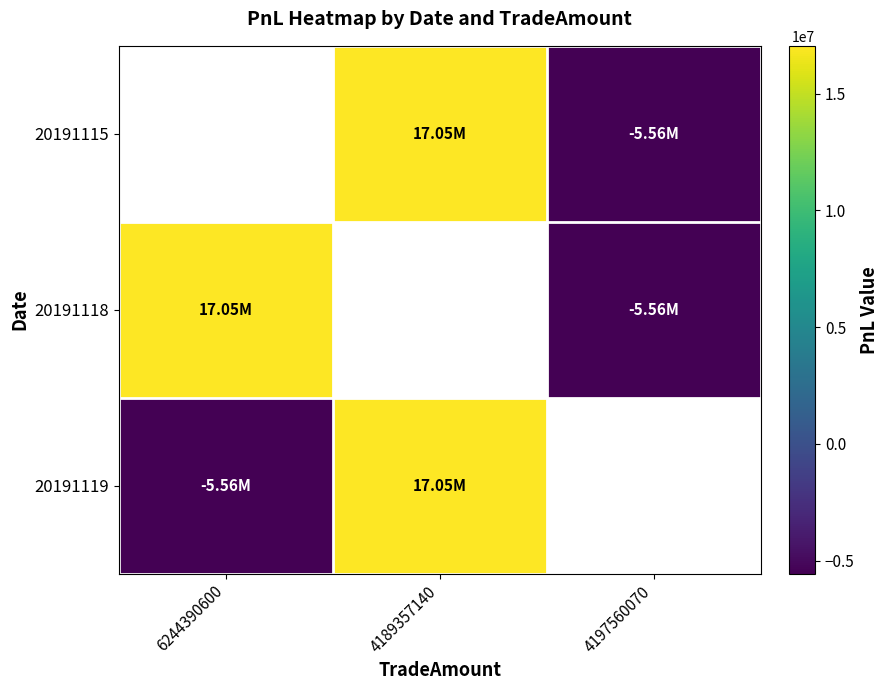

Which series has the largest range (max minus min)?

20191115